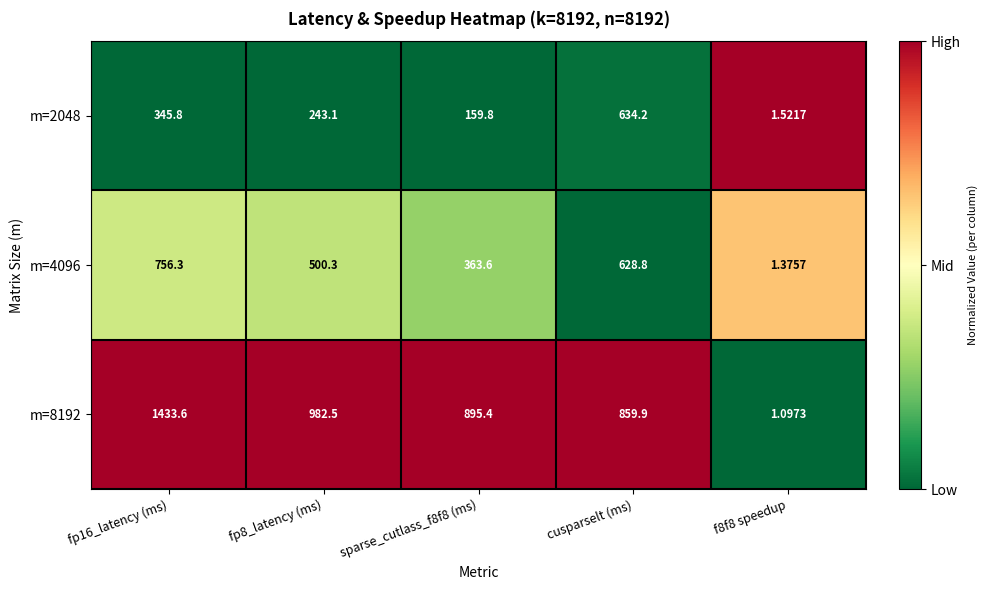

Is the value of m=2048 at fp16_latency (ms) greater than the value of m=4096 at cusparselt (ms)?

No